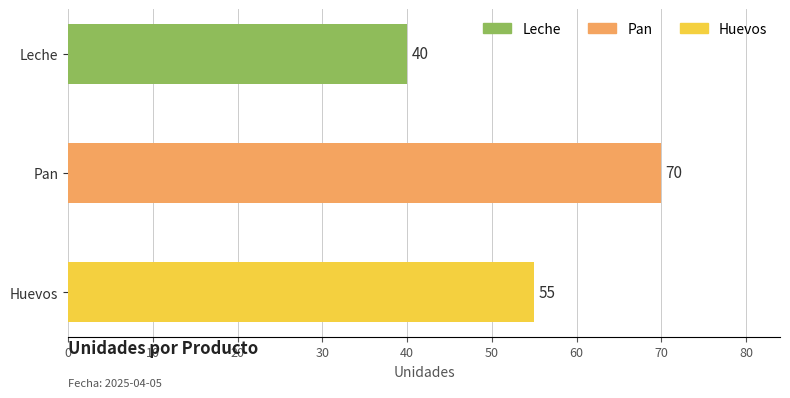

Is it true that the value at Pan is 70?

True